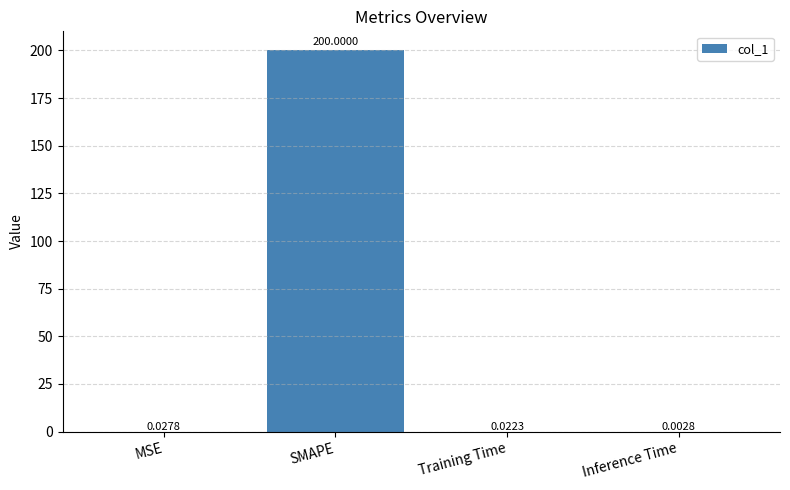

What is the sum of the values at SMAPE and Training Time?

200.0